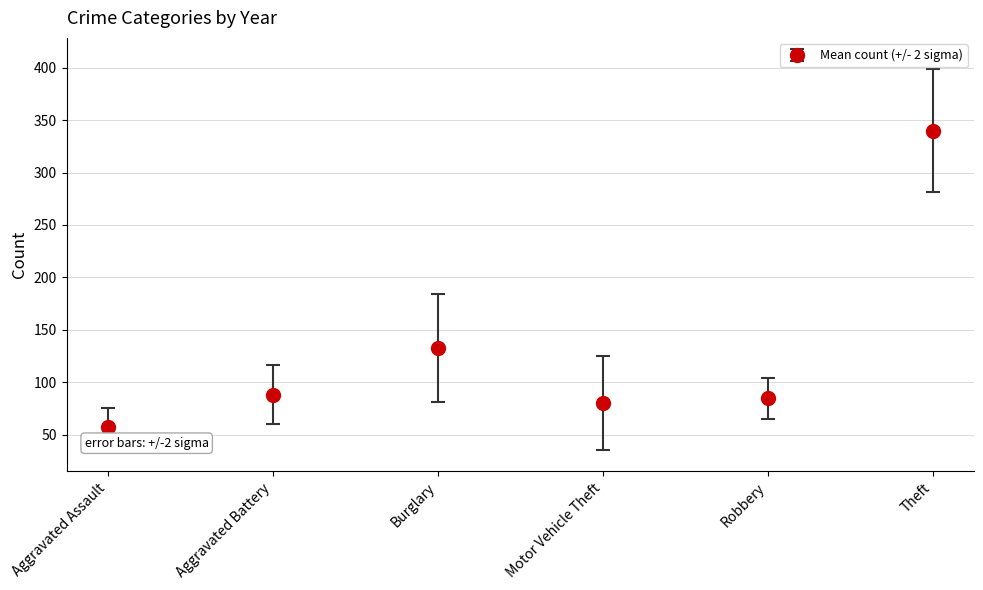

Is it true that the value at Aggravated Battery is 88.0?

True